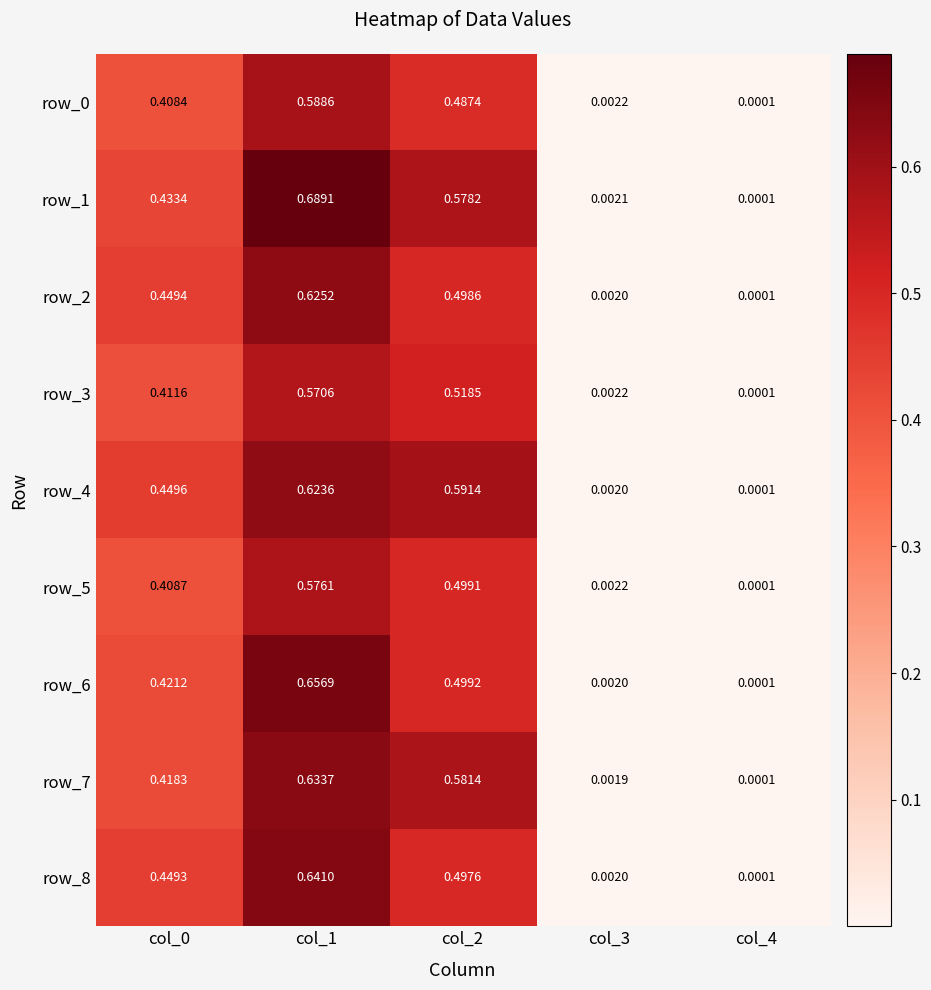

Count the number of categories in the chart.

5